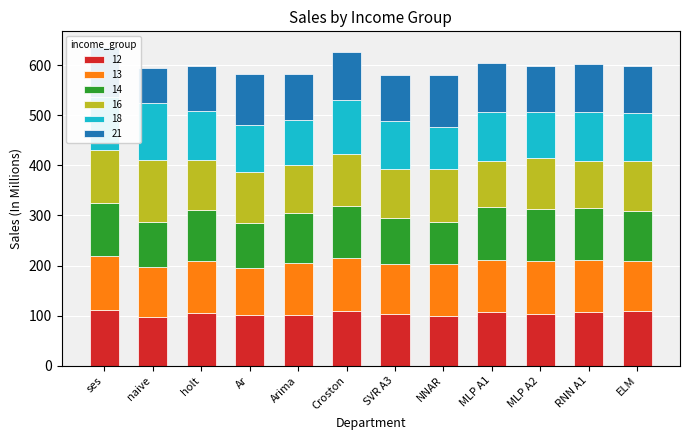

The value of 12 at RNN A1 is 70.3. True or false?

False